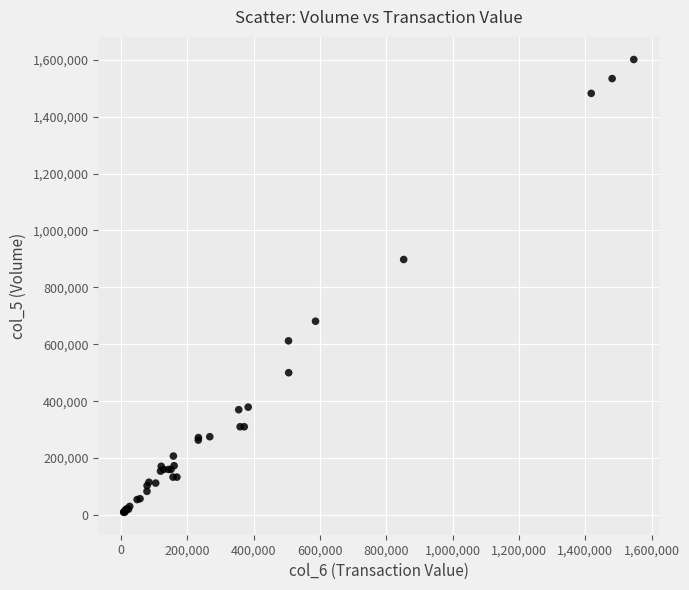

What Y value in the scatter plot is closest to 805500?

898000